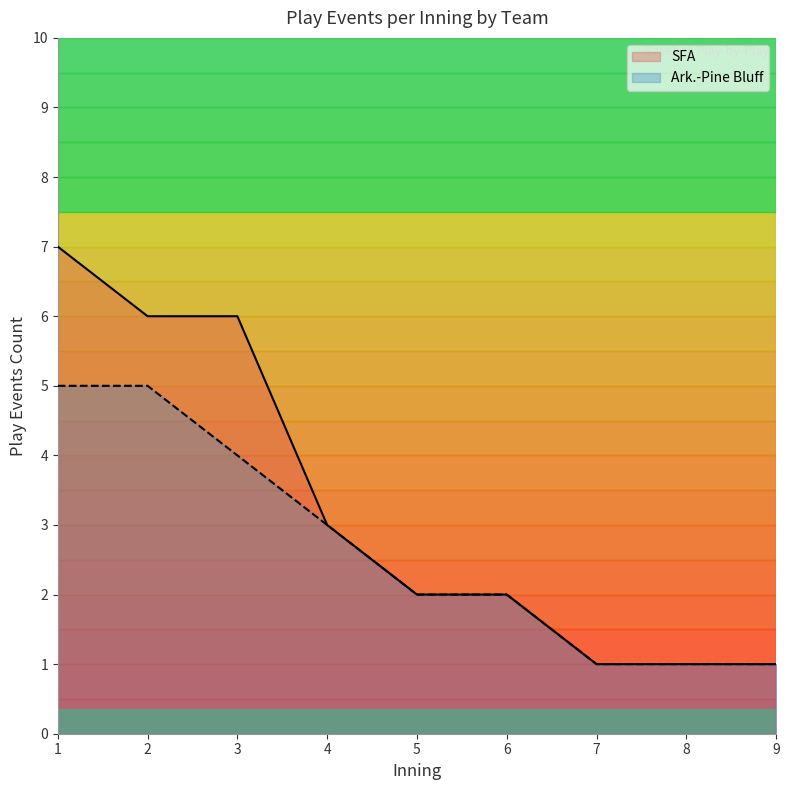

List the series in order of their overall mean, highest first.

SFA, Ark.-Pine Bluff